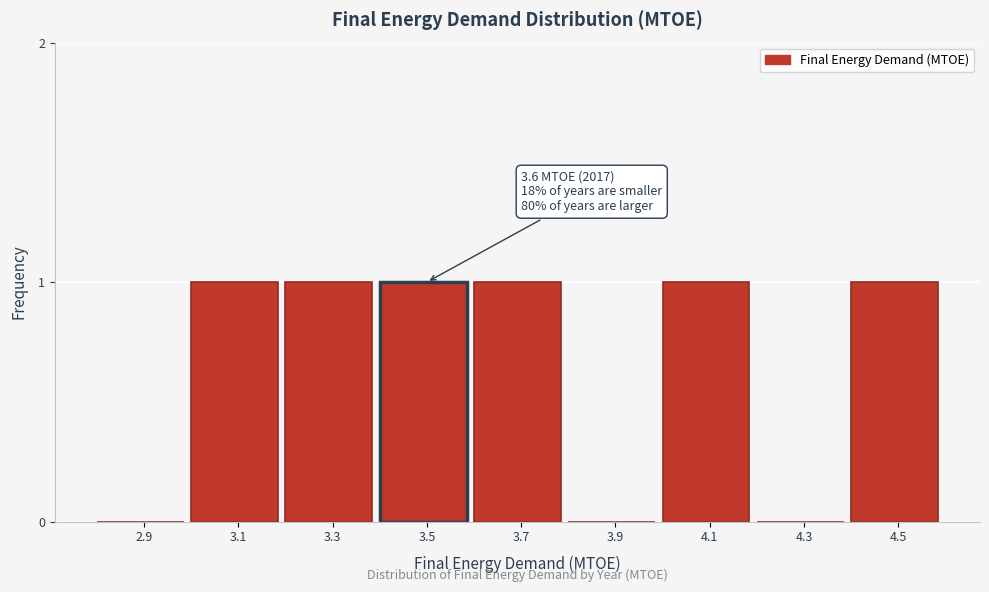

Reading right to left, what are all the values shown in this chart?

4.5=1	4.3=0	4.1=1	3.9=0	3.7=1	3.5=1	3.3=1	3.1=1	2.9=0